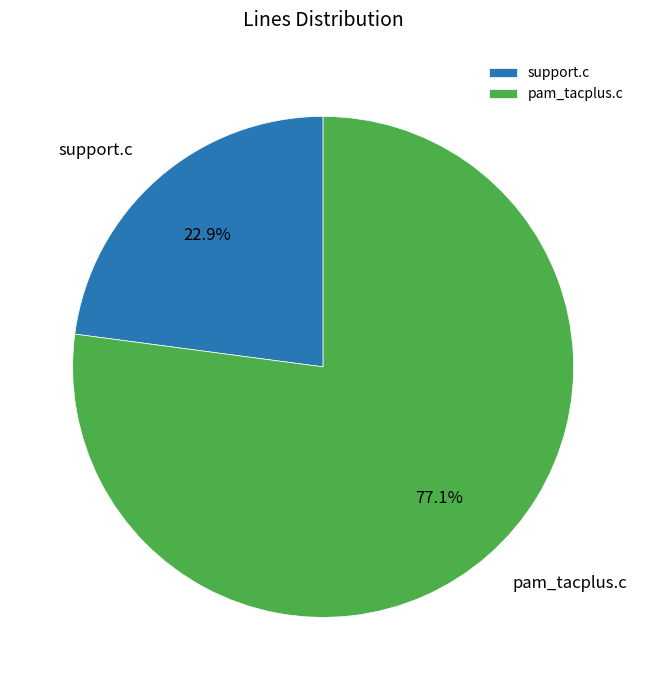

How many slices are in this pie chart?

2